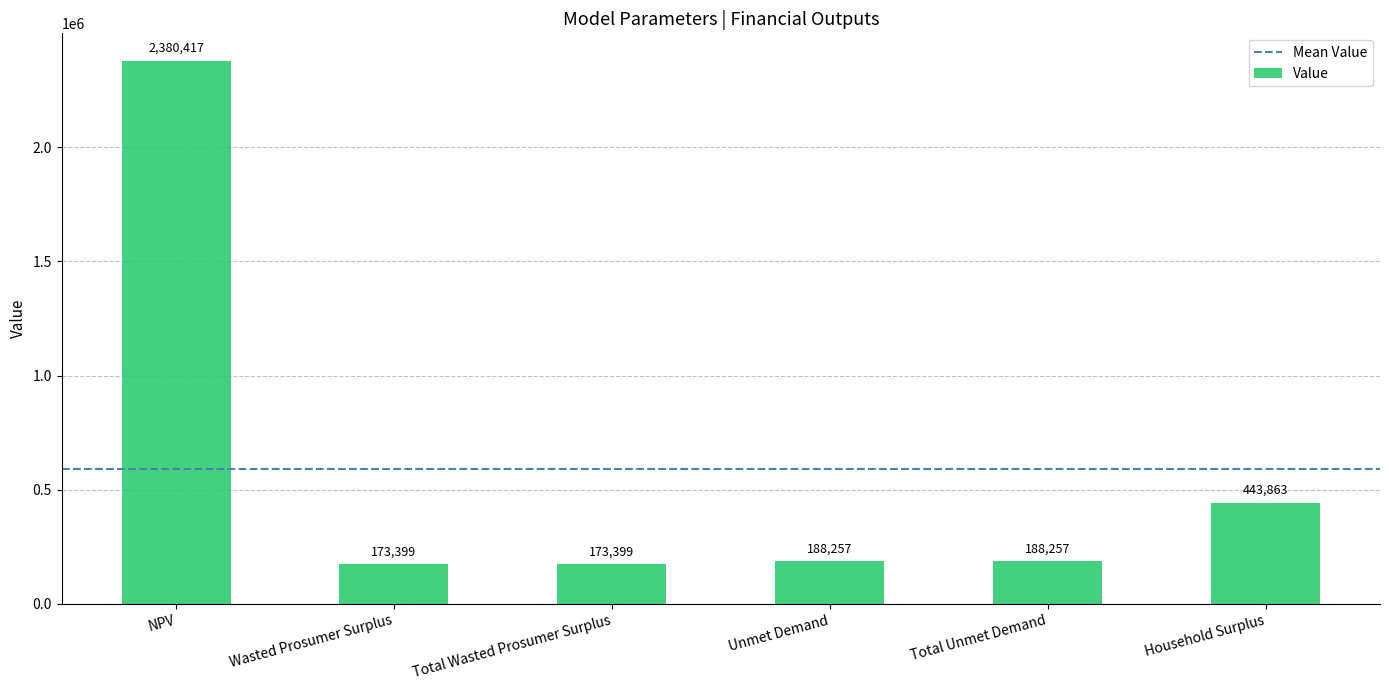

What is the label of the 1st bar from the left?

NPV